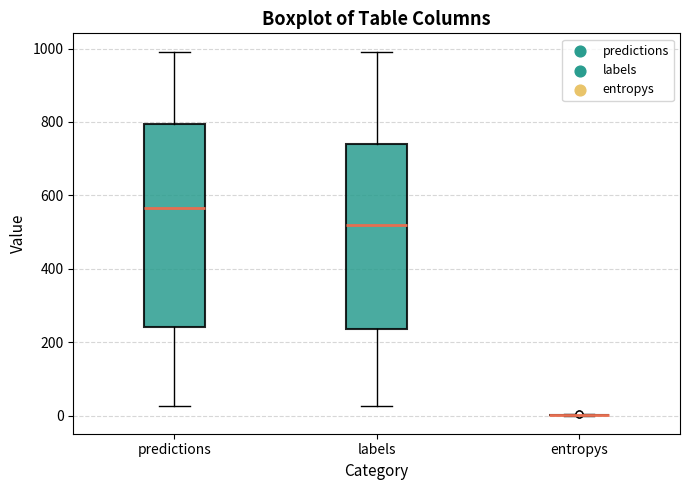

Which box is the tallest, from its lower edge to its upper edge?

predictions